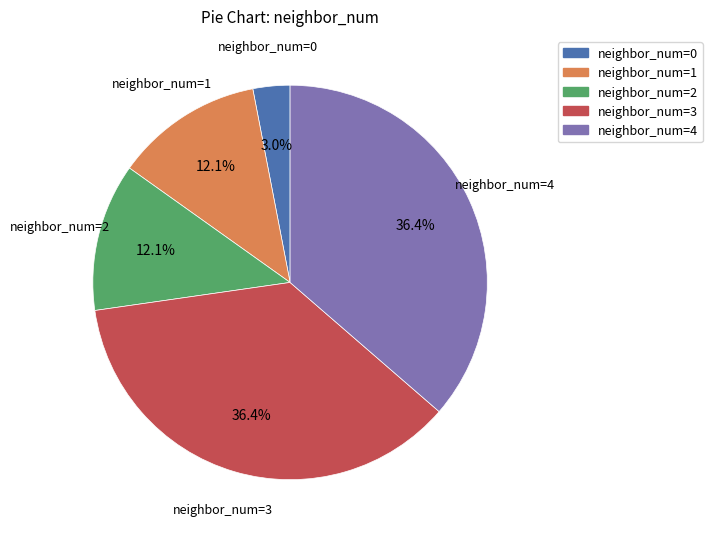

Is there any slice that represents more than half of the pie?

No